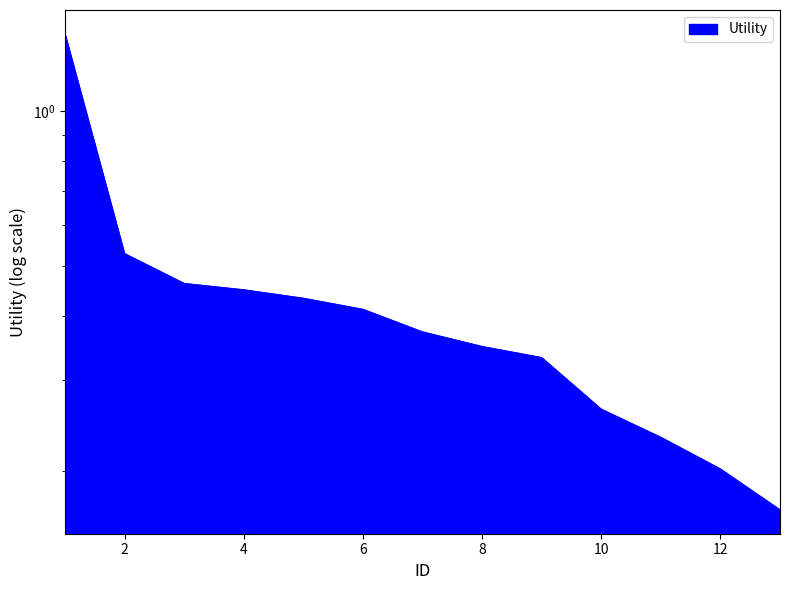

What is the approximate value at 5?

0.4